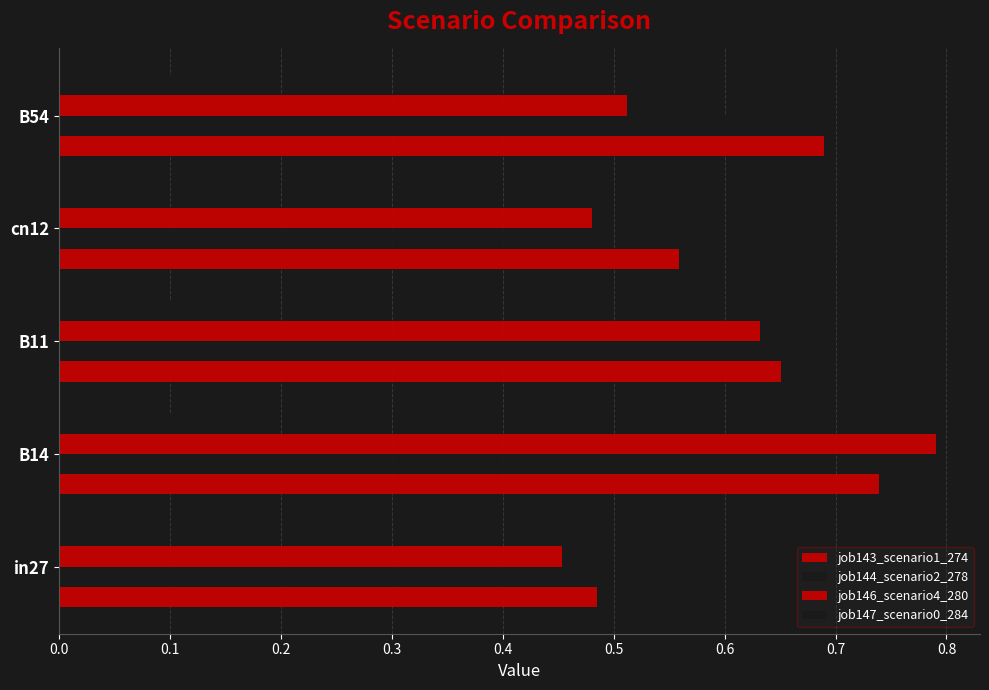

What is the average value of the job147_scenario0_284 series?

0.1